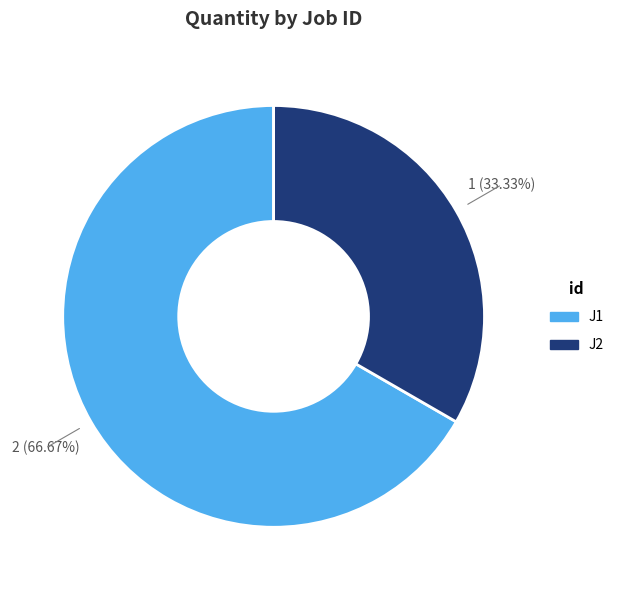

Which category accounts for the majority?

J1